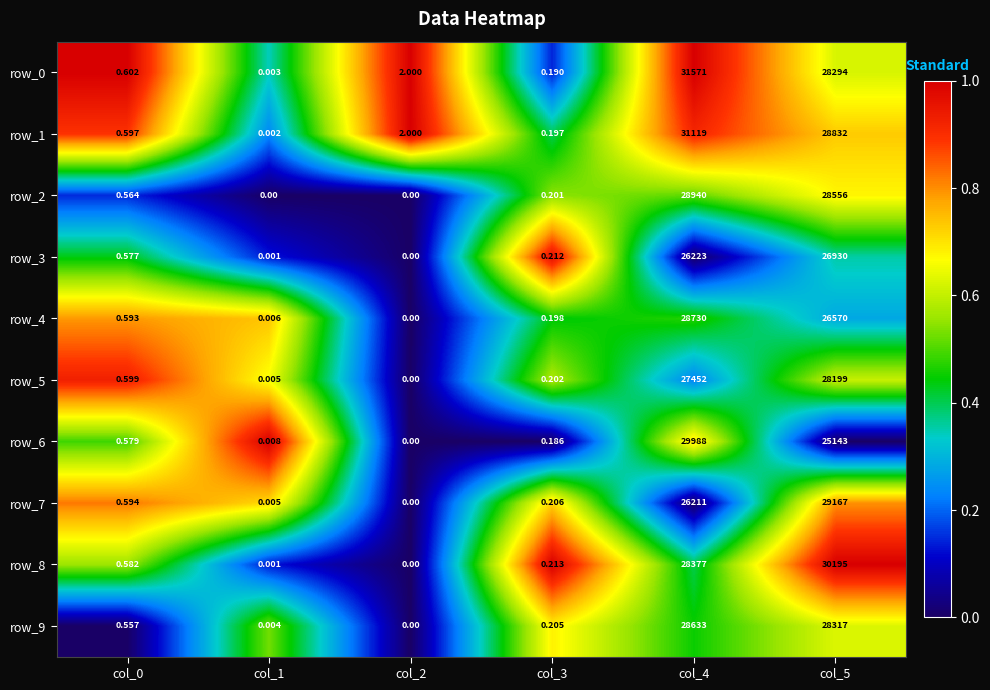

Is it true that row_8 equals 1.5 at col_5?

False